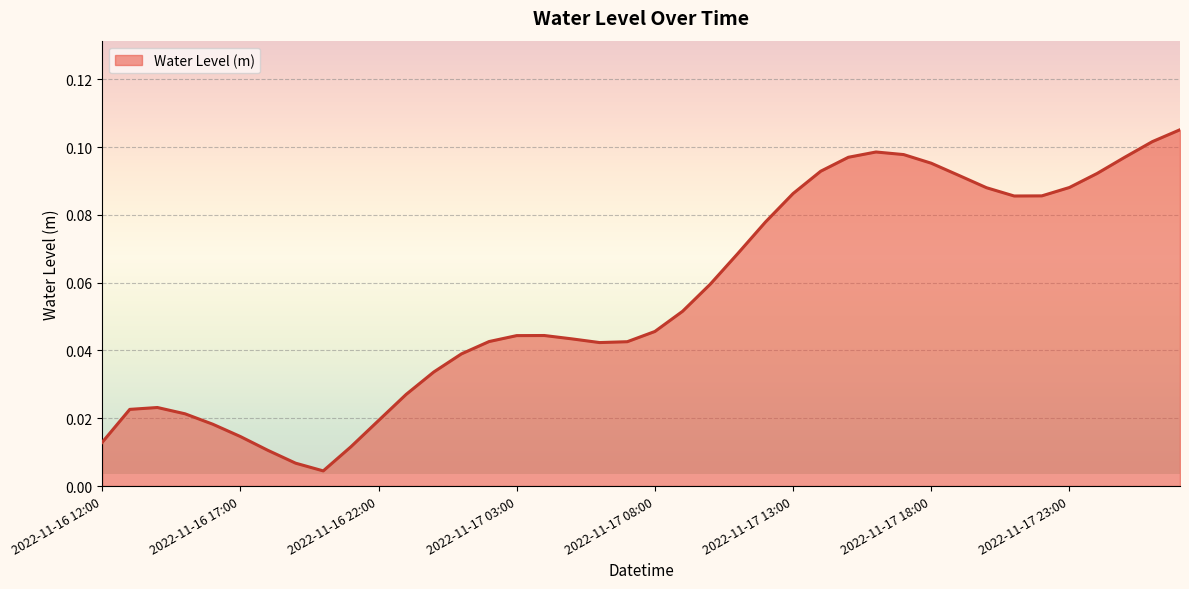

How many lines are shown in the chart?

1